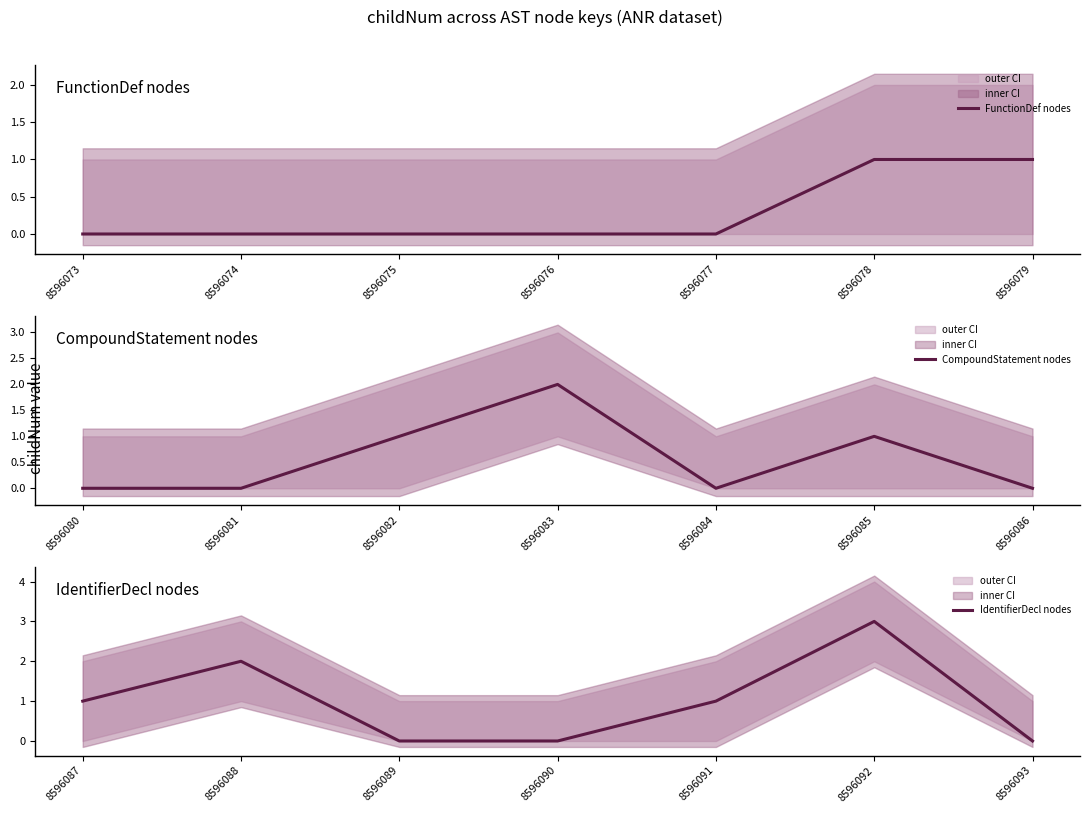

Rank the series by their maximum value, from highest to lowest.

IdentifierDecl nodes, CompoundStatement nodes, FunctionDef nodes